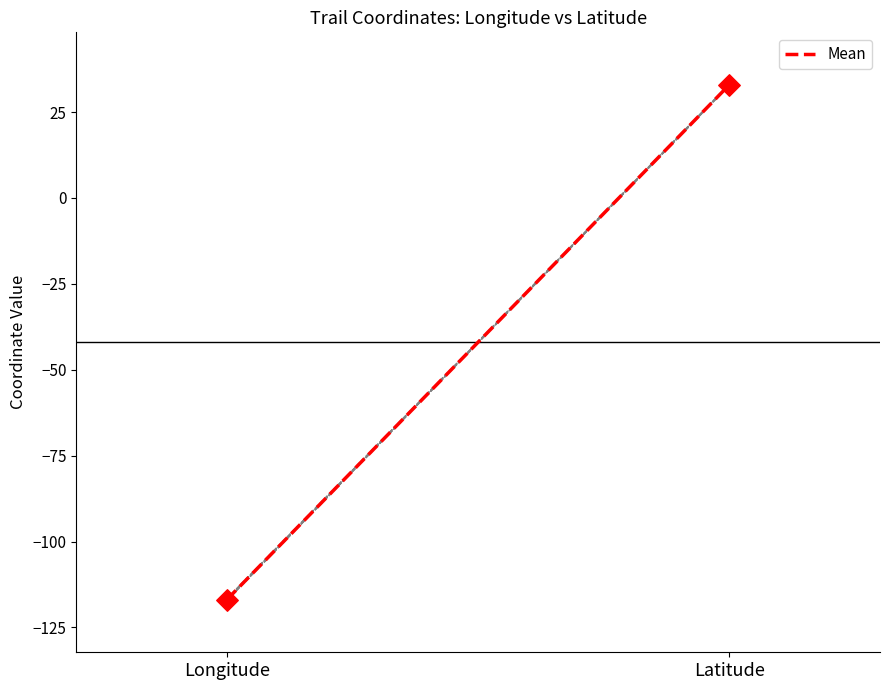

What is the change in value from Longitude to Latitude?

+149.8